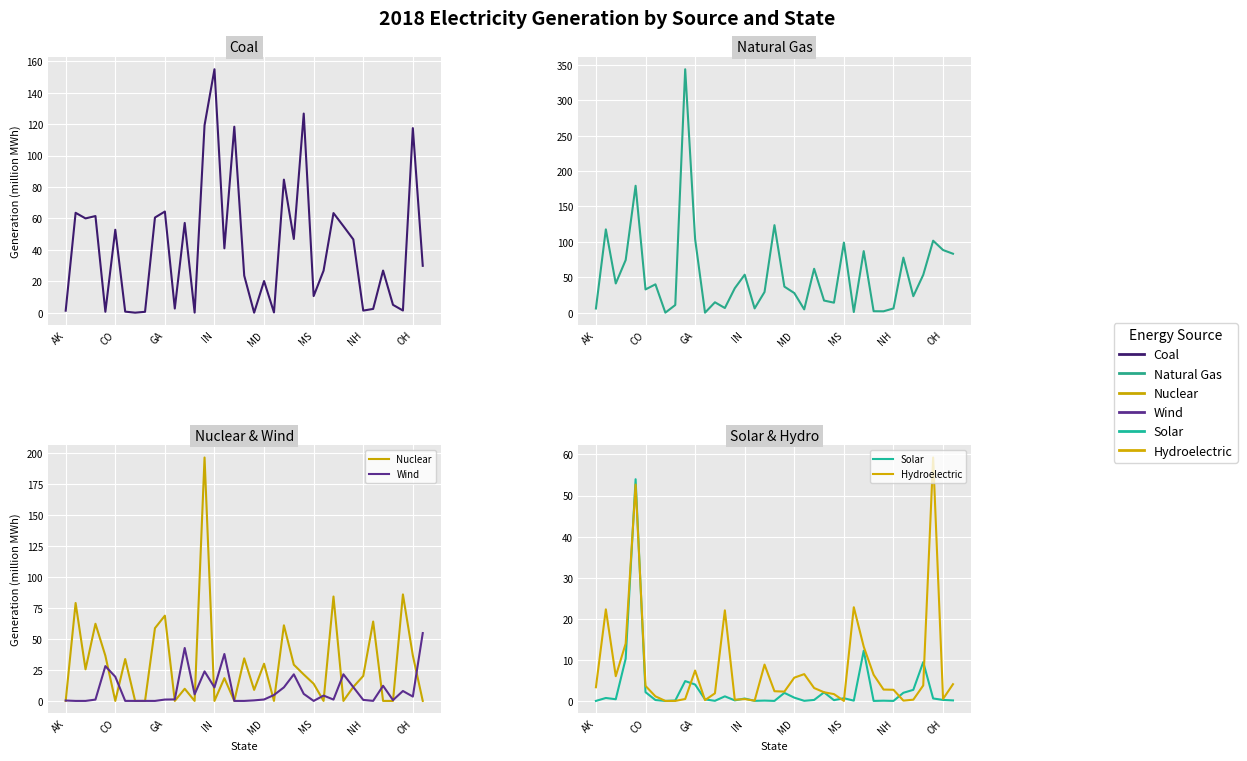

Reading left to right, extract all data points from this chart.

Coal: 1.3	63.6	60.0	61.5	0.6	52.8	0.7	0.0	0.5	60.5	64.4	2.6	57.1	0.0	119.3	154.9	40.9	118.3	23.6	0.0	20.1	0.1	84.7	46.9	126.7	10.6	26.7	63.4	55.1	46.6	1.3	2.4	26.8	5.0	1.4	117.5	29.8
Natural Gas: 5.9	117.6	41.2	74.3	179.2	32.8	40.0	0.0	10.8	343.7	103.9	0.0	14.7	6.6	34.5	53.6	6.0	29.2	123.6	36.8	27.7	4.7	62.0	17.1	14.1	99.0	1.0	86.9	2.0	1.9	6.0	77.7	23.3	53.4	101.6	88.4	83.2
Nuclear: 0.0	78.9	25.4	62.2	36.4	0.0	33.8	0.0	0.0	58.6	68.7	0.0	9.8	0.0	196.2	0.0	18.3	0.0	34.3	8.9	30.0	0.0	61.0	29.2	21.3	13.8	0.0	84.2	0.0	11.3	20.1	64.0	0.0	0.0	85.8	36.6	0.0
Wind: 0.3	0.0	0.0	1.1	28.0	19.5	0.0	0.0	0.0	0.0	1.1	1.2	42.7	5.3	23.8	10.9	37.8	0.0	0.0	0.4	1.1	4.8	10.9	21.4	5.7	0.0	4.3	1.1	21.5	11.1	0.8	0.0	12.2	0.6	8.0	3.5	54.7
Solar: 0.0	0.7	0.4	10.3	54.0	2.1	0.2	0.0	0.1	4.8	4.0	0.4	0.0	1.1	0.1	0.6	0.0	0.1	0.0	2.0	0.8	0.0	0.2	2.1	0.2	0.7	0.1	12.2	0.0	0.1	0.0	2.0	2.7	9.4	0.6	0.2	0.1
Hydroelectric: 3.3	22.3	6.0	14.0	52.7	3.7	1.1	0.0	0.0	0.5	7.4	0.2	1.8	22.0	0.3	0.4	0.1	8.8	2.4	2.3	5.7	6.5	3.1	2.1	1.7	0.0	22.8	13.2	6.4	2.8	2.7	0.1	0.3	3.8	59.3	0.5	4.1